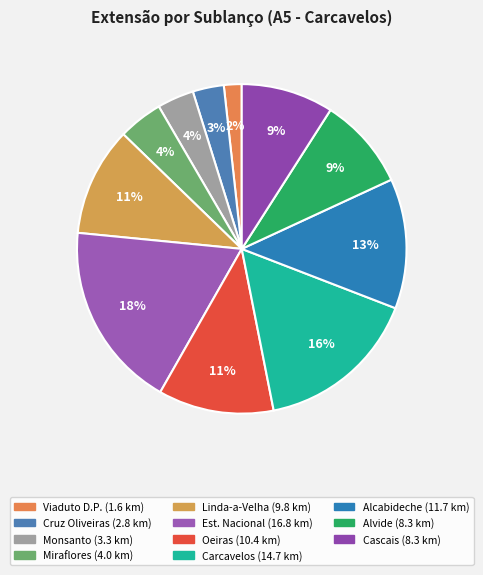

Count the number of slices in the pie.

11